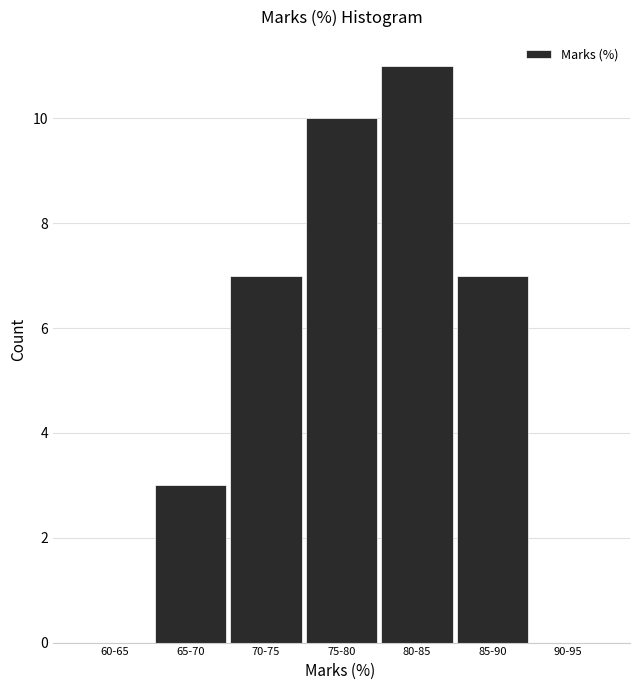

Reading right to left, what are all the values shown in this chart?

90-95=0	85-90=7	80-85=11	75-80=10	70-75=7	65-70=3	60-65=0